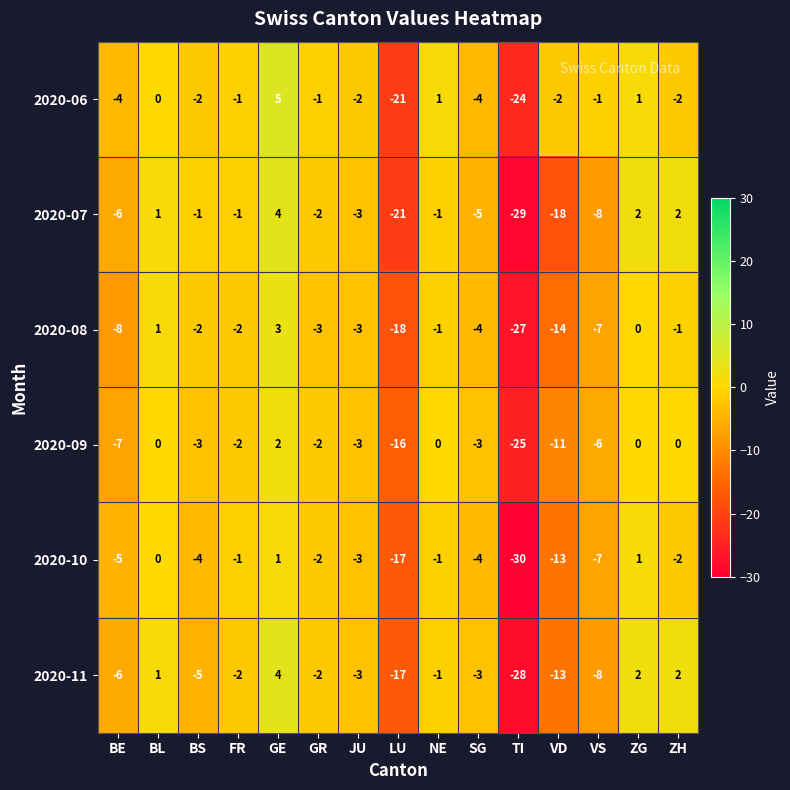

What is the maximum value shown in the chart?

5